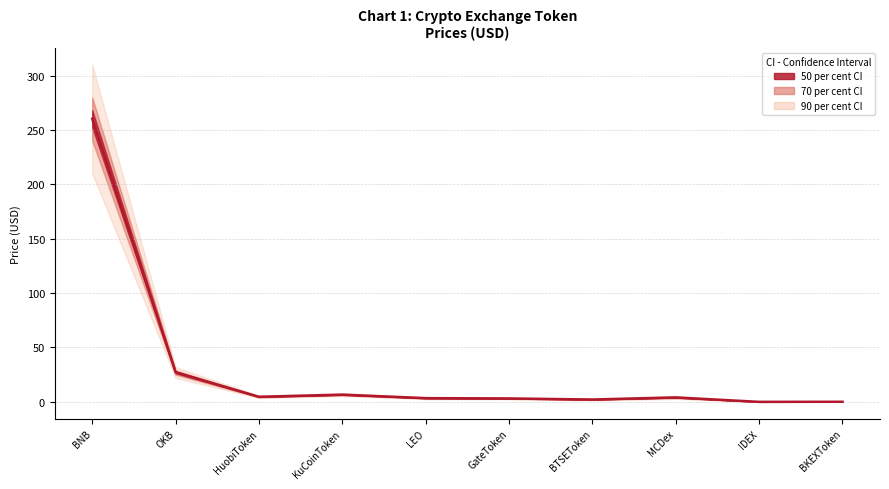

Rank the categories by value from highest to lowest.

BNB, OKB, KuCoinToken, HuobiToken, MCDex, LEO, GateToken, BTSEToken, BKEXToken, IDEX